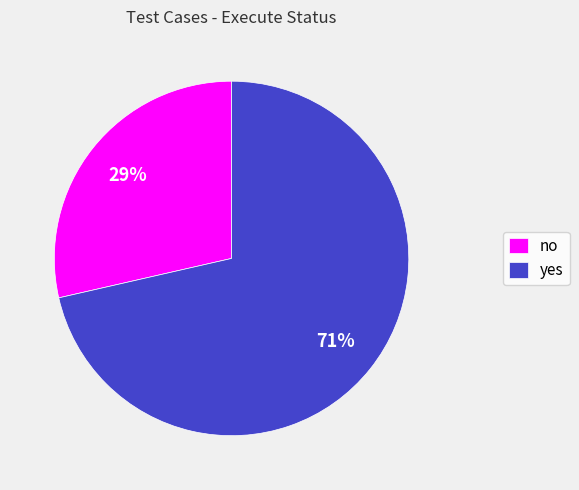

Combined, do no and yes account for over 50%?

Yes